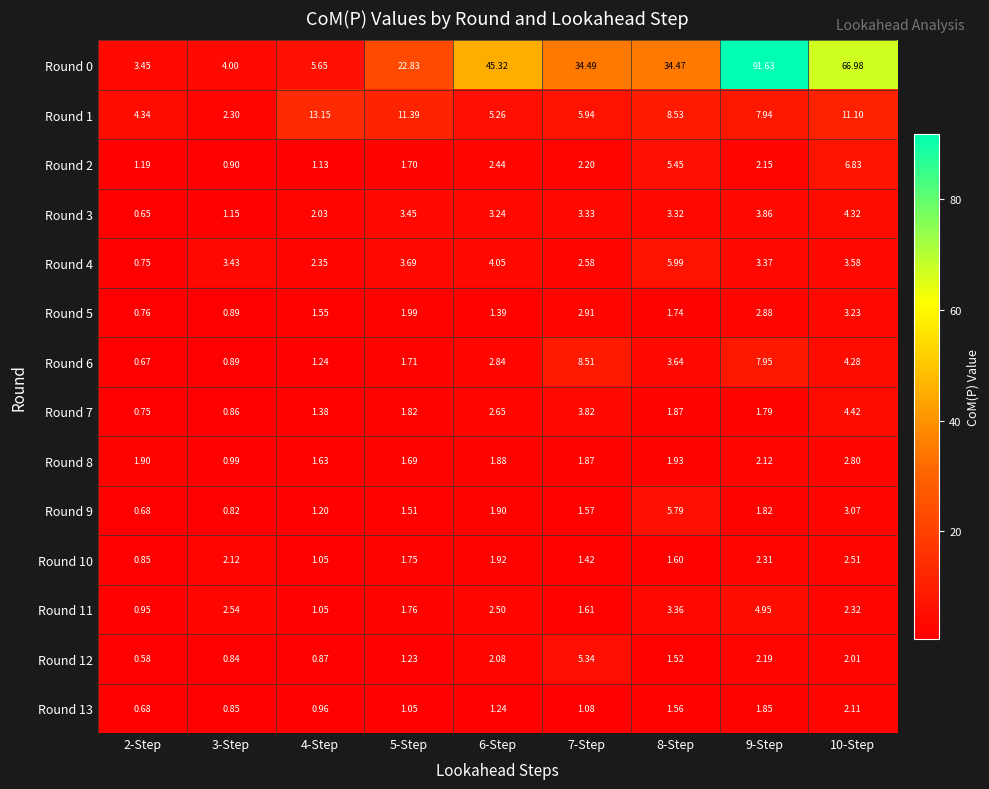

At 10-Step, list the series in order from smallest to largest.

Round 12, Round 13, Round 11, Round 10, Round 8, Round 9, Round 5, Round 4, Round 6, Round 3, Round 7, Round 2, Round 1, Round 0